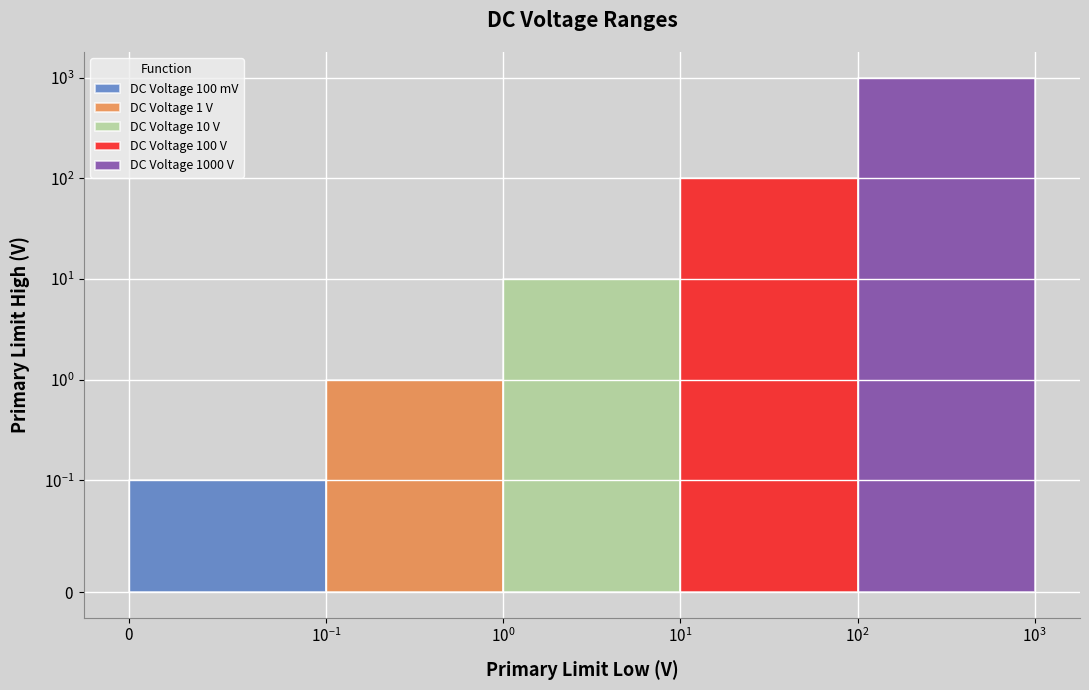

Read the value at DC Voltage 10 V.

10.0